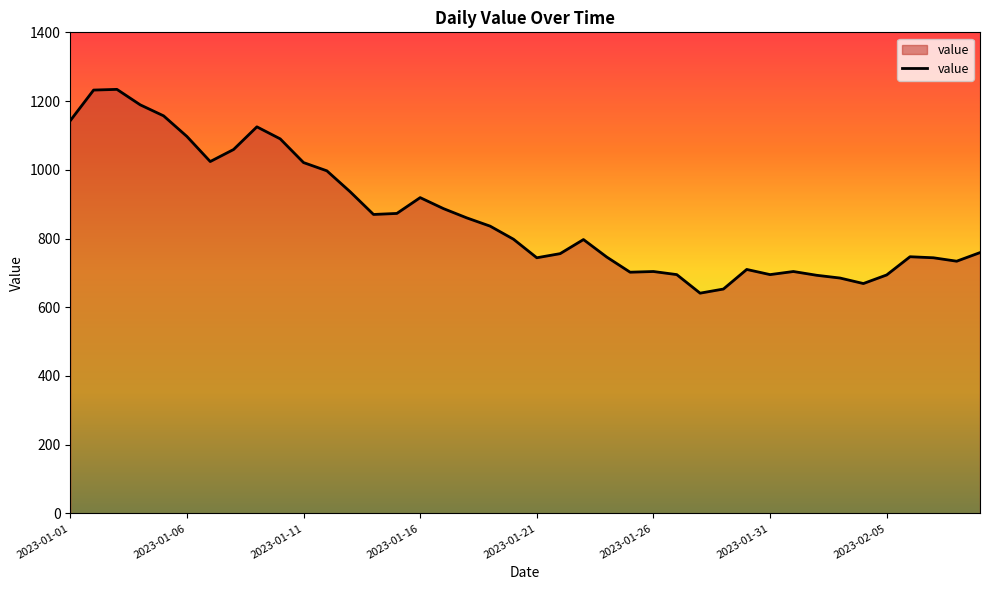

Count the number of categories in the chart.

40